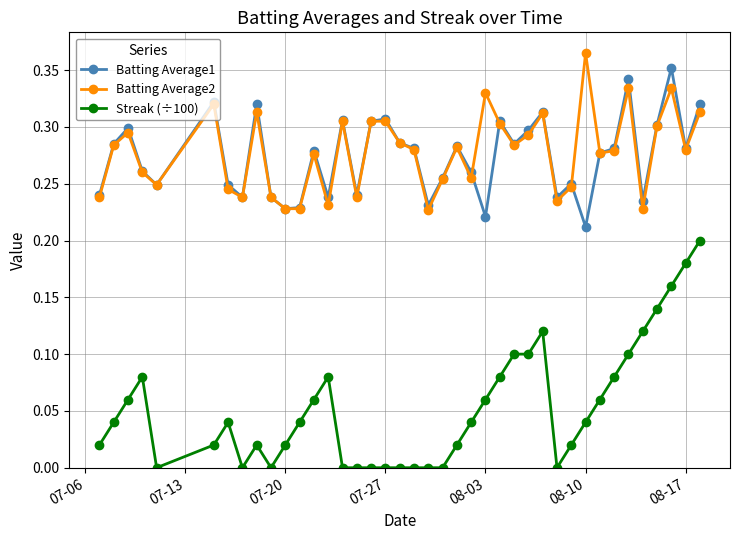

True or false: Batting Average1 has more than 0 interior local peaks.

True